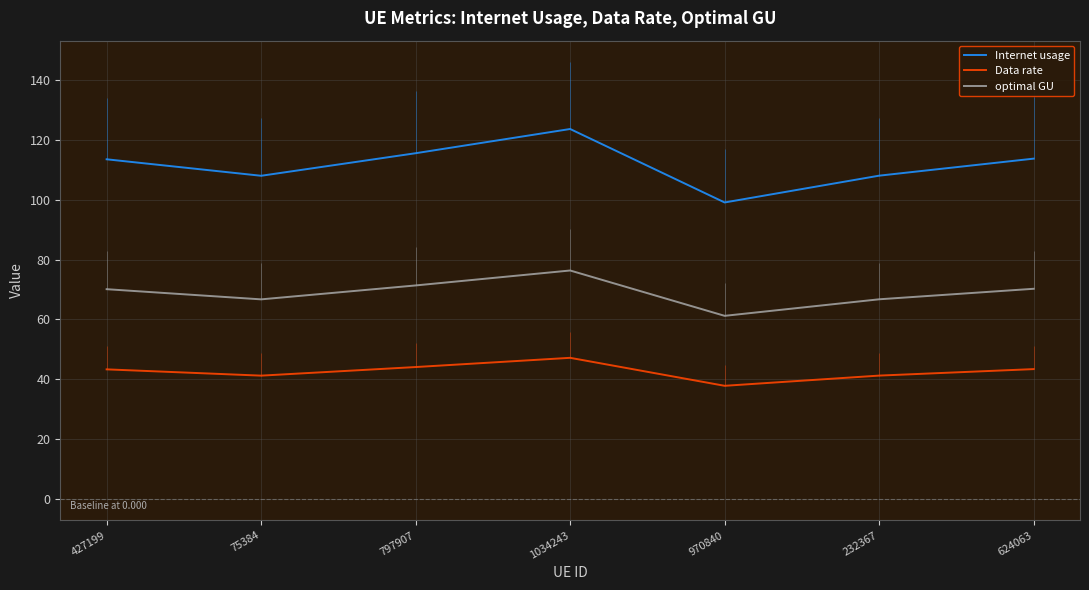

Rank the series by their maximum value, from lowest to highest.

Data rate, optimal GU, Internet usage